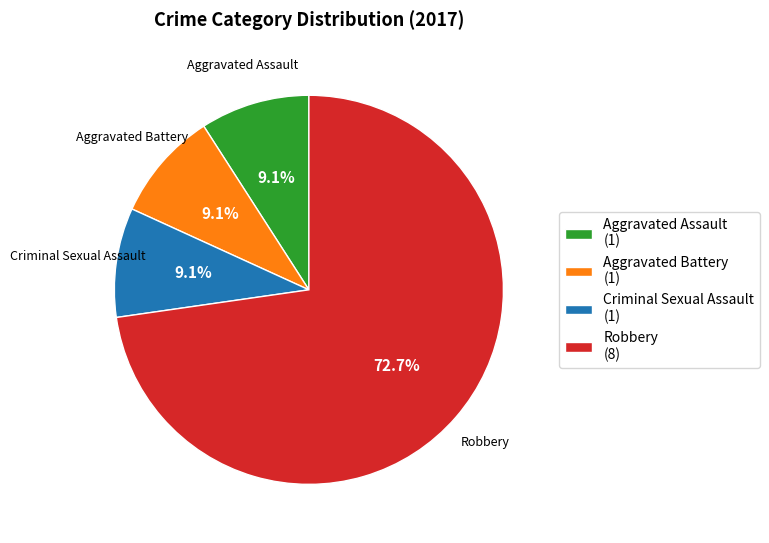

To the nearest percent, what is the combined percentage of Robbery and Aggravated Assault?

82%